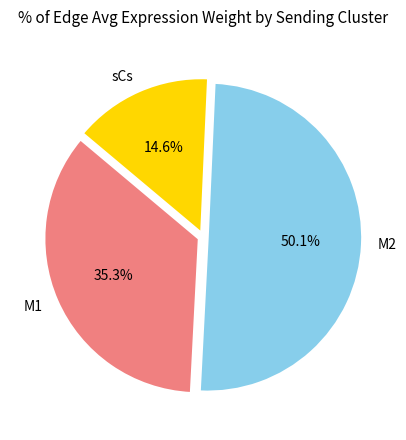

Rank the categories by value from highest to lowest.

M2, M1, sCs